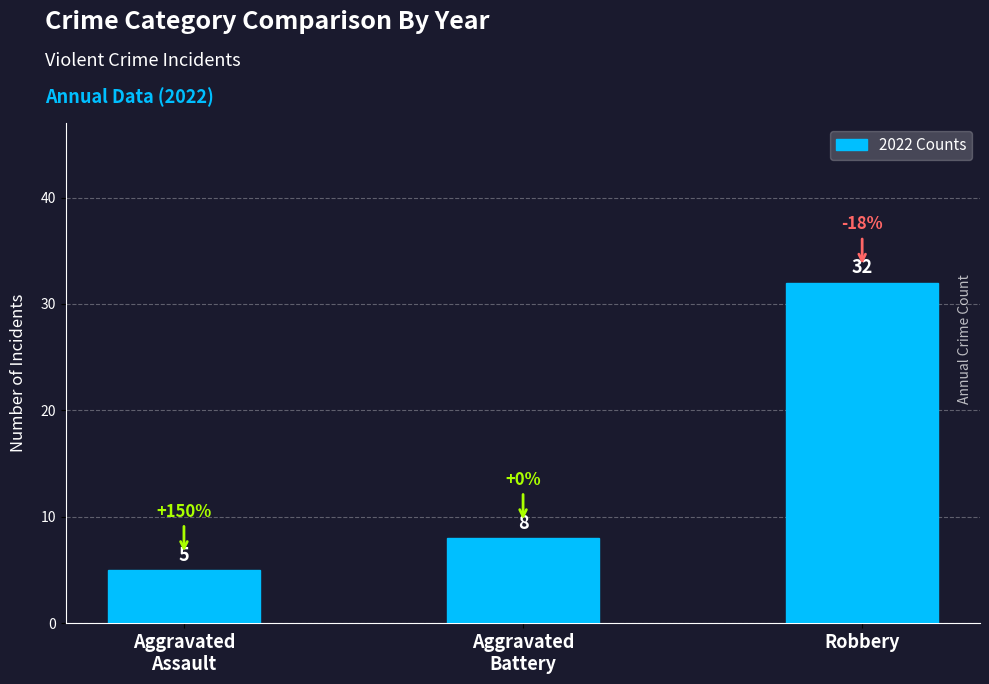

What is the average value?

15